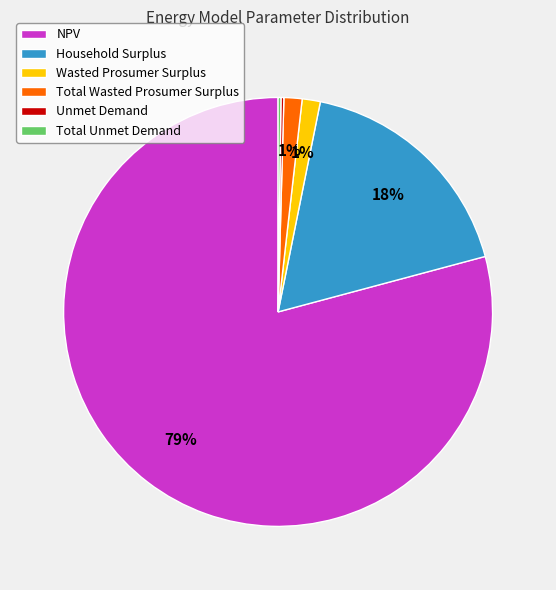

What is the majority slice?

NPV